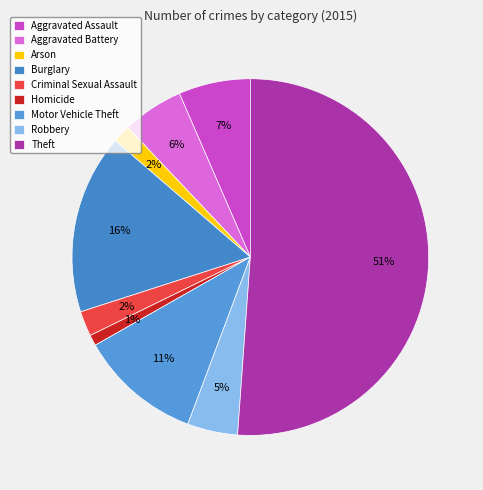

Is the sum of Burglary and Theft greater than half?

Yes